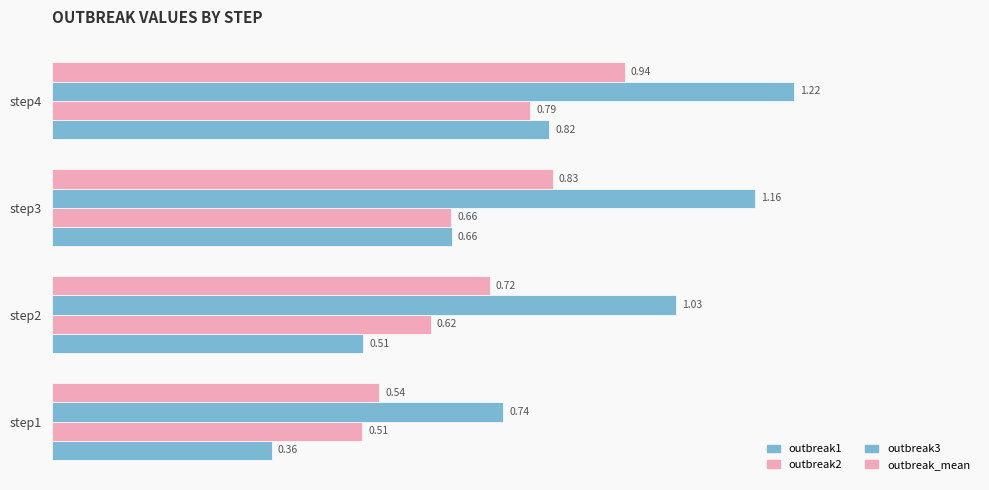

How many data points does each series have?

4